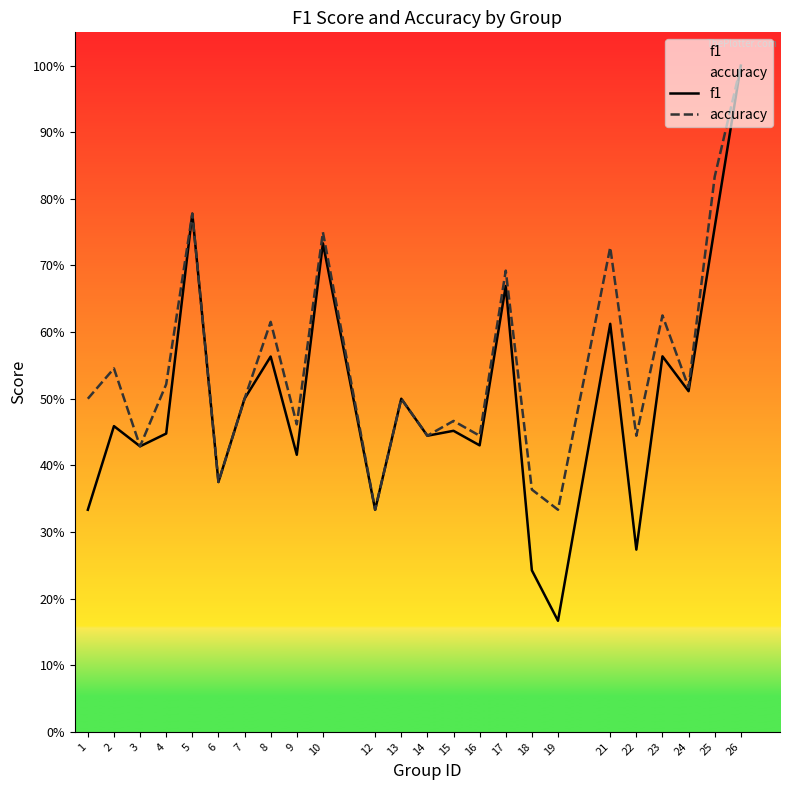

What is the total value across all series at 16?

0.9